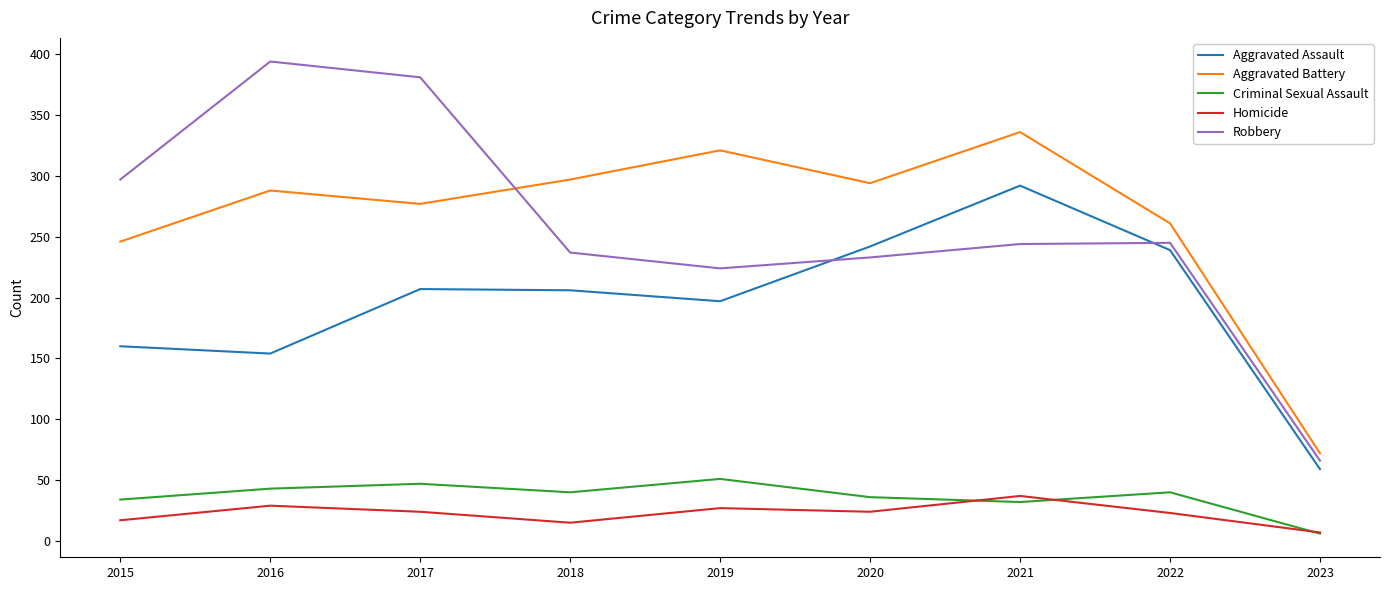

What is the difference between the maximum and minimum values in the Aggravated Assault series?

233